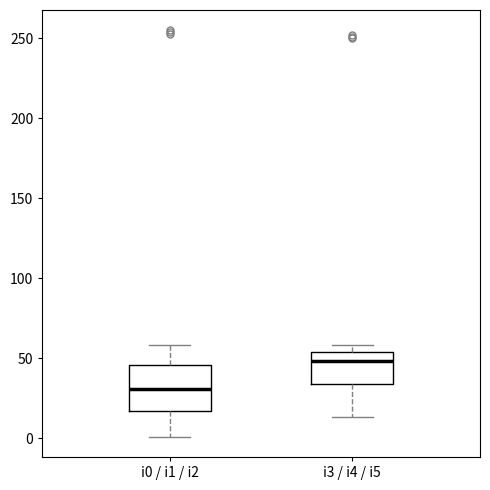

Reading left to right, read every box against the y-axis: the position of its median line, the range the box covers, and the ends of its whiskers. The values are not printed on the chart, so give them approximately, as read against the axis.

i0 / i1 / i2: median 30, box 15 to 45, whiskers 0 to 60
i3 / i4 / i5: median 50, box 35 to 55, whiskers 15 to 60